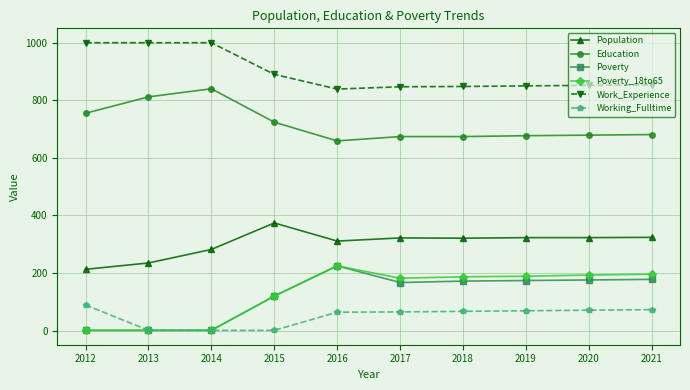

What is the minimum value shown in the chart?

1